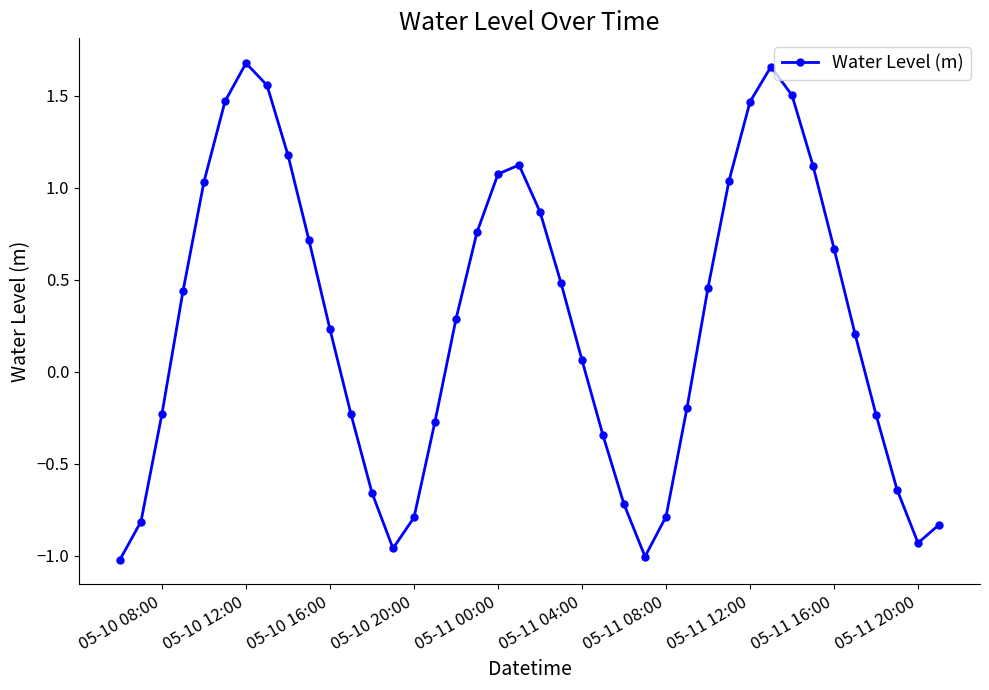

How many interior local peaks (higher than both neighbors) does the data have?

3